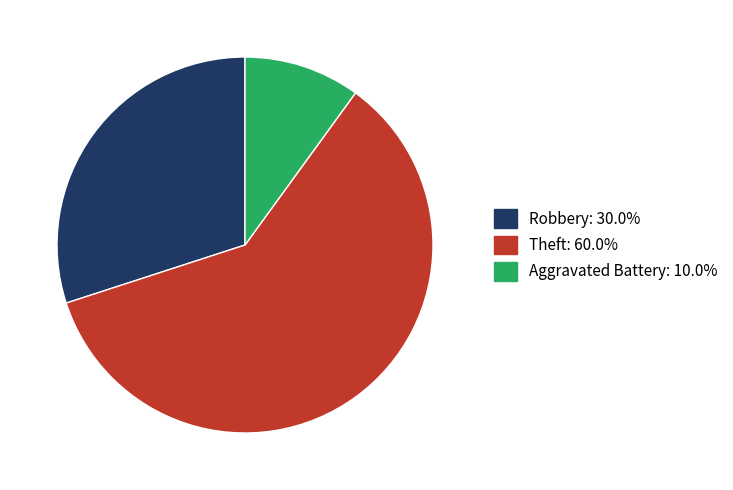

Is there any slice that represents more than half of the pie?

Yes